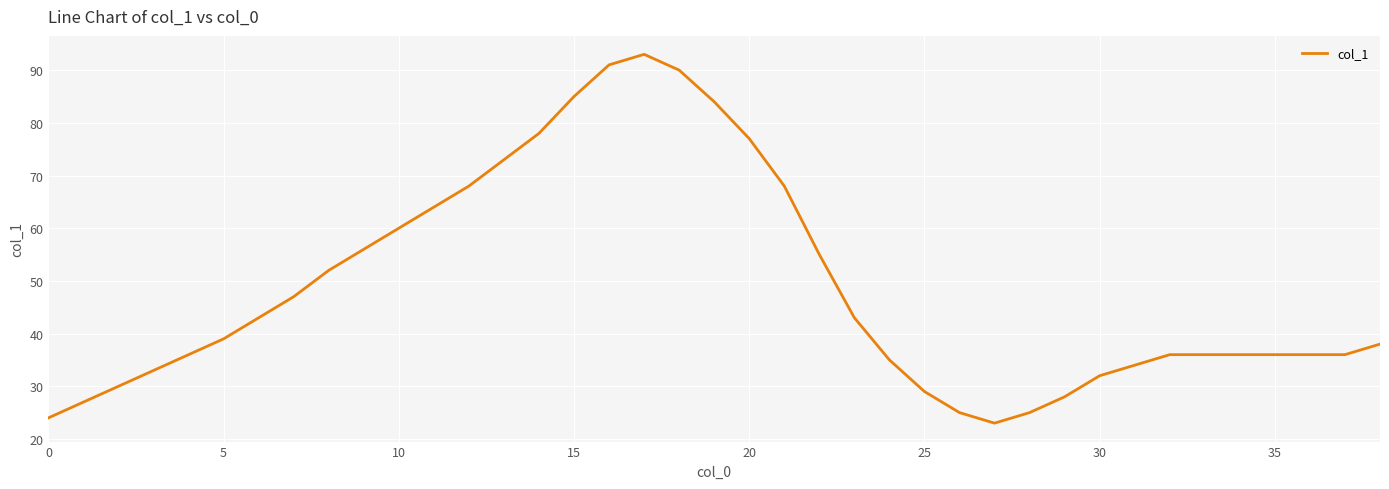

What is the minimum value shown in the chart?

23